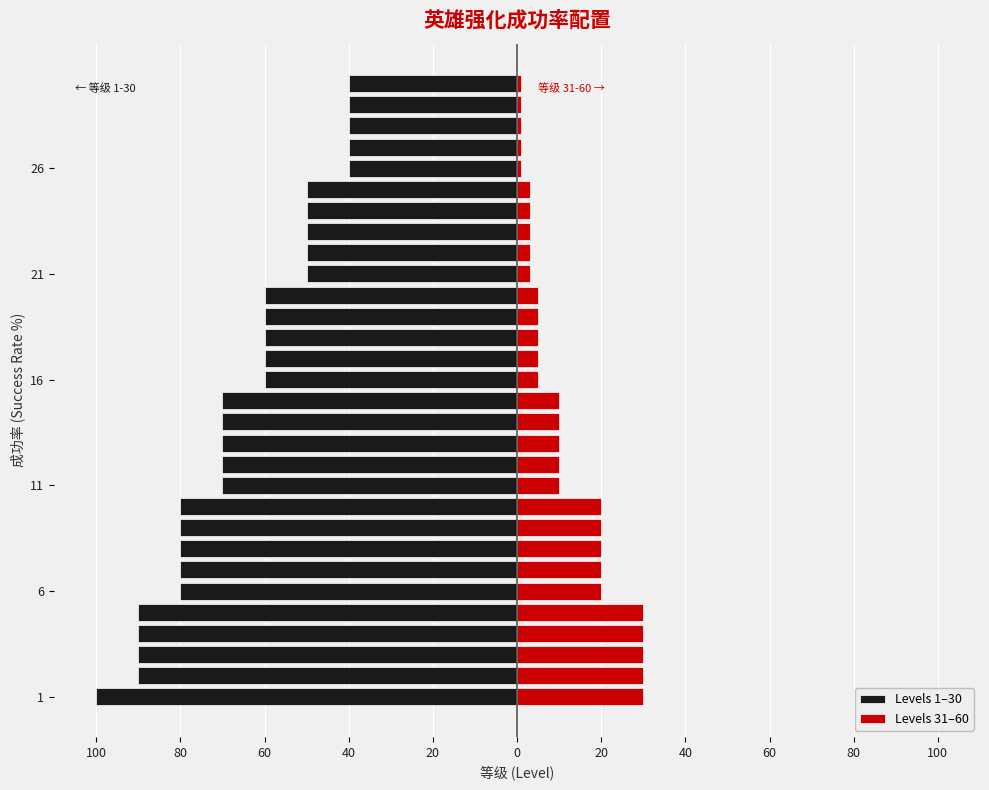

How many bars are there in each group?

2